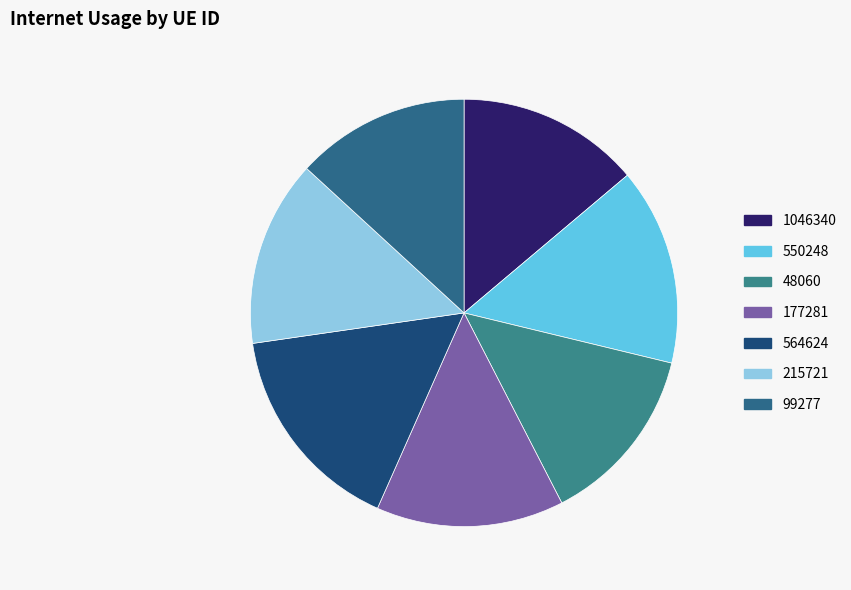

Which slice is the smallest?

99277